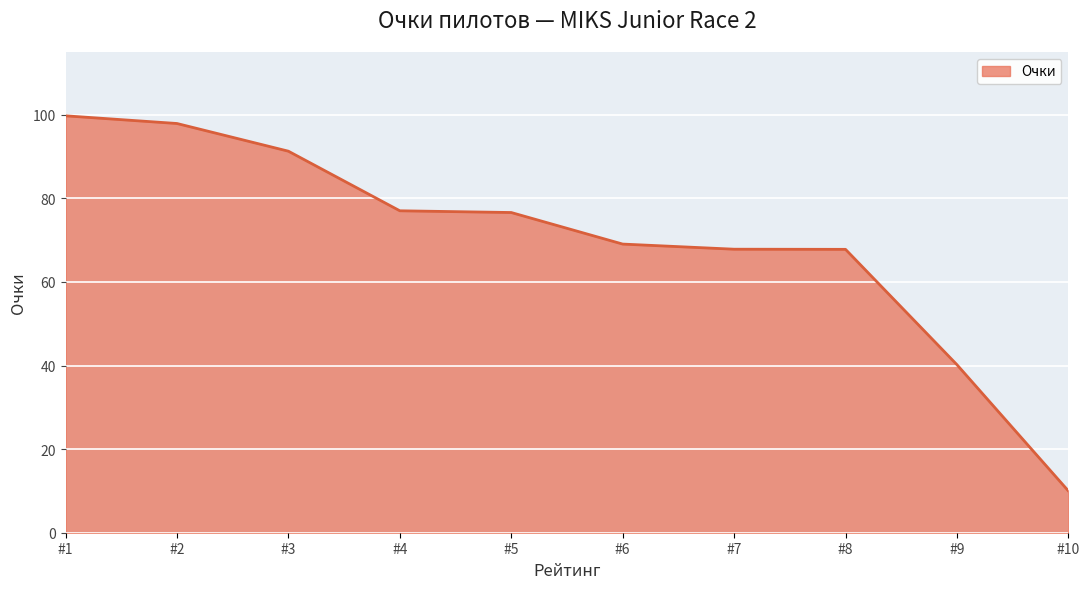

What is the maximum value shown in the chart?

99.7